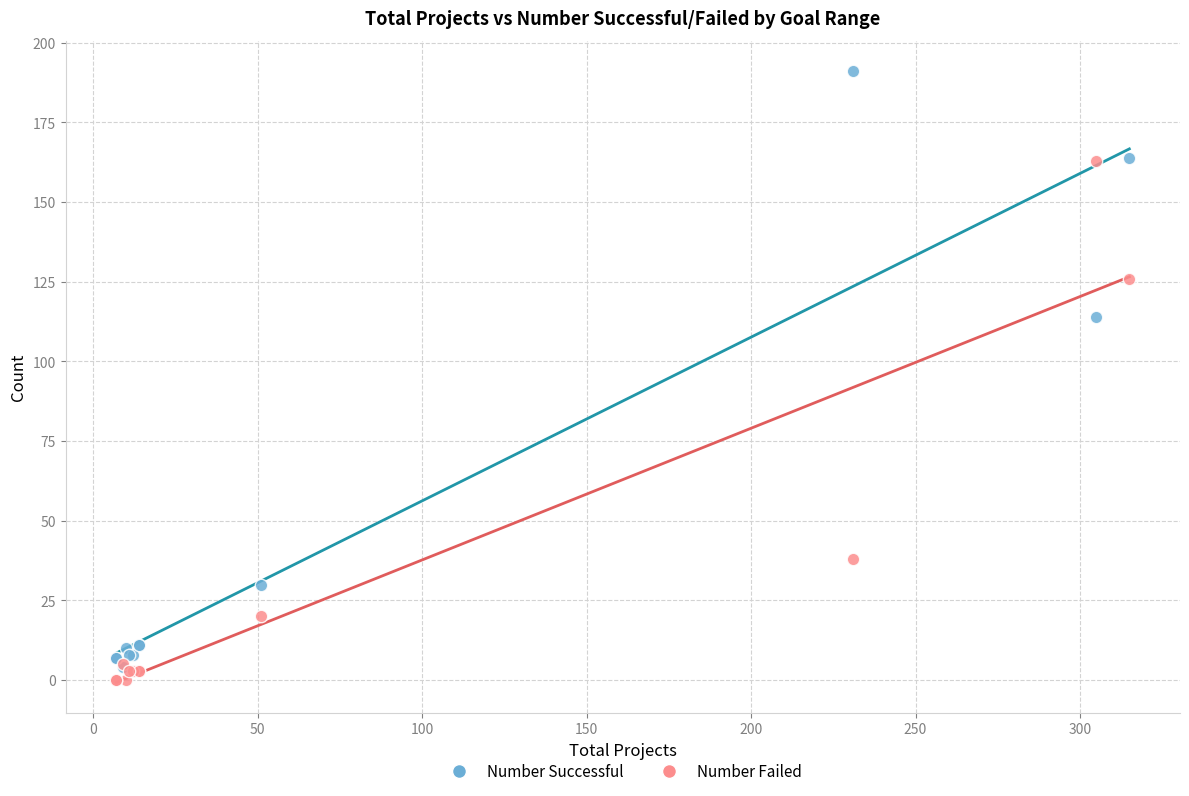

Which series has the largest Y range (max minus min)?

Number Successful